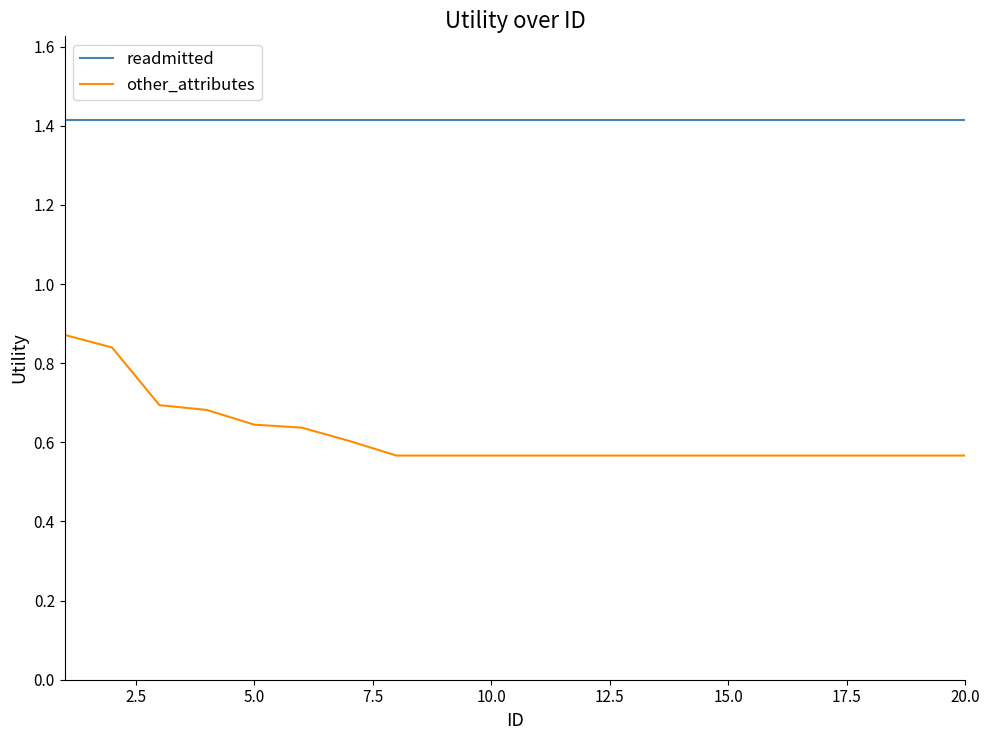

True or false: other_attributes and readmitted cross at least once.

False